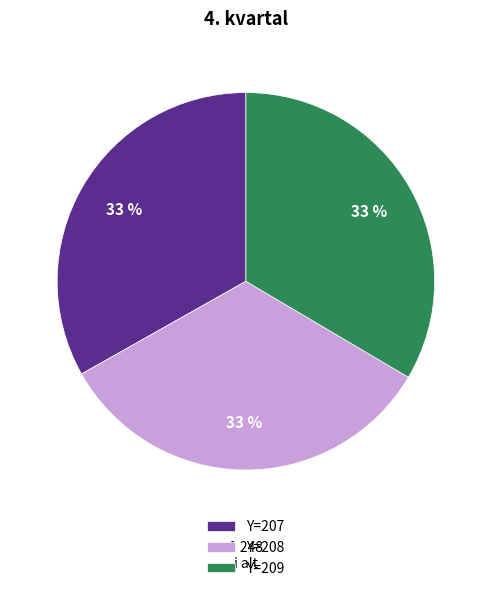

Is there a majority slice in this chart?

No